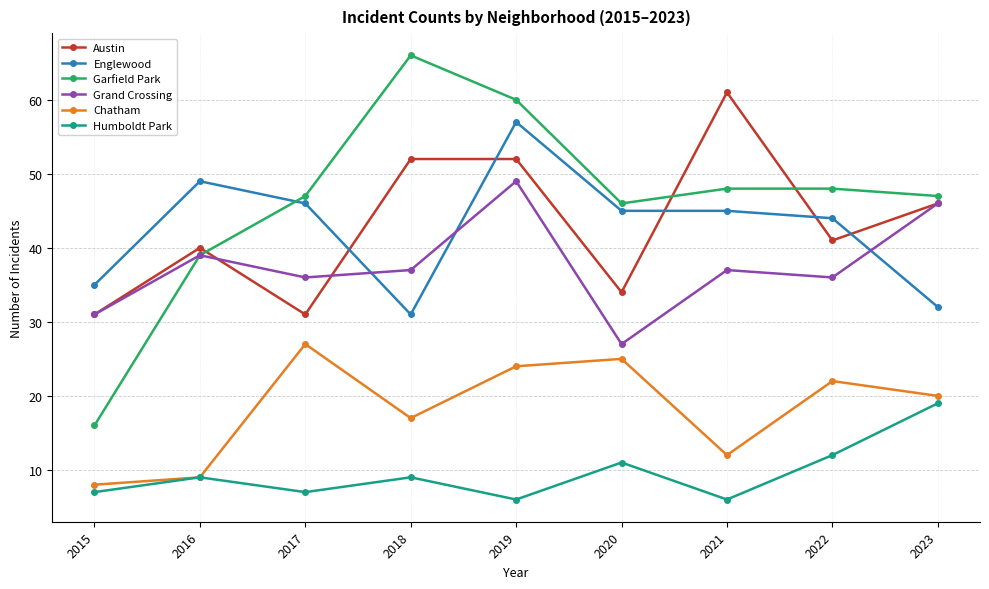

Count the number of categories in the chart.

9